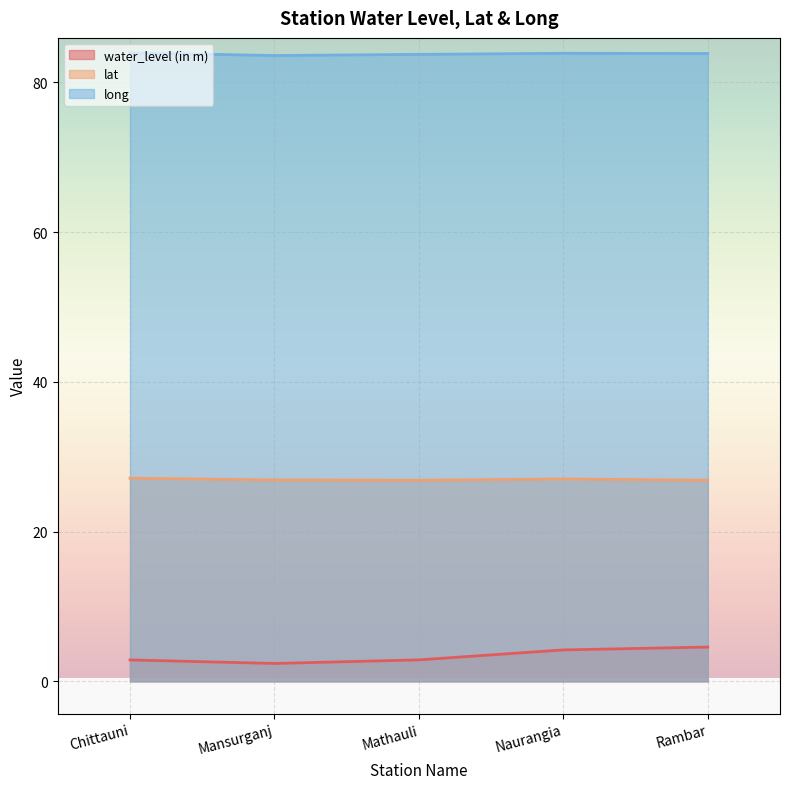

At how many categories does at least one series exceed 21?

5